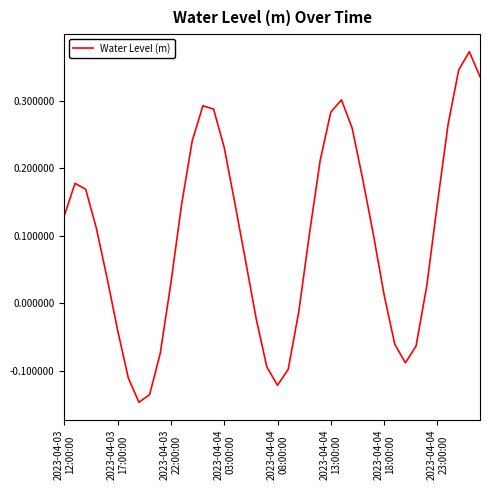

What is the difference between the second highest and second lowest values?

0.5